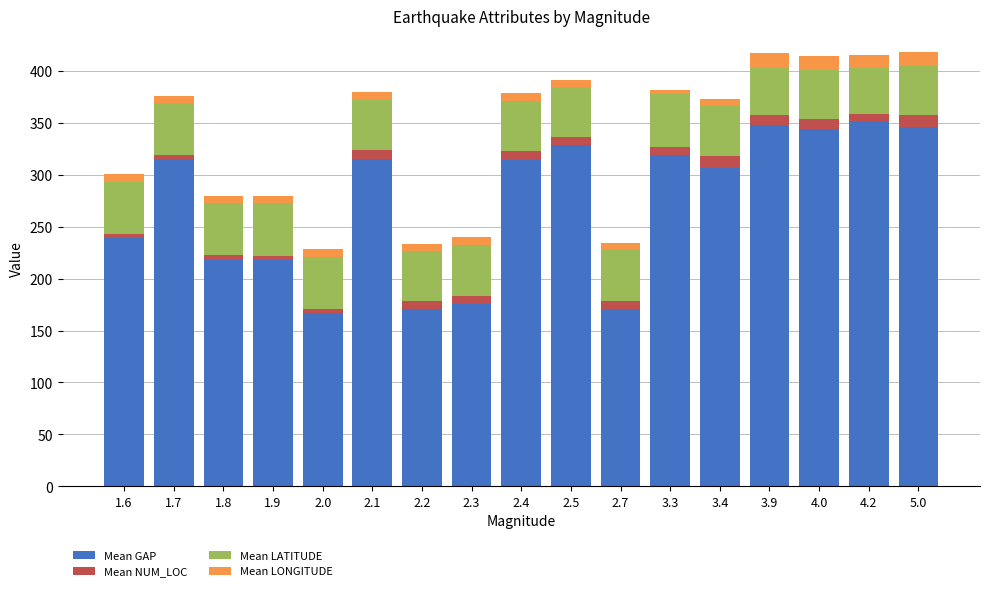

What is the total value across all series at 1.8?

279.8